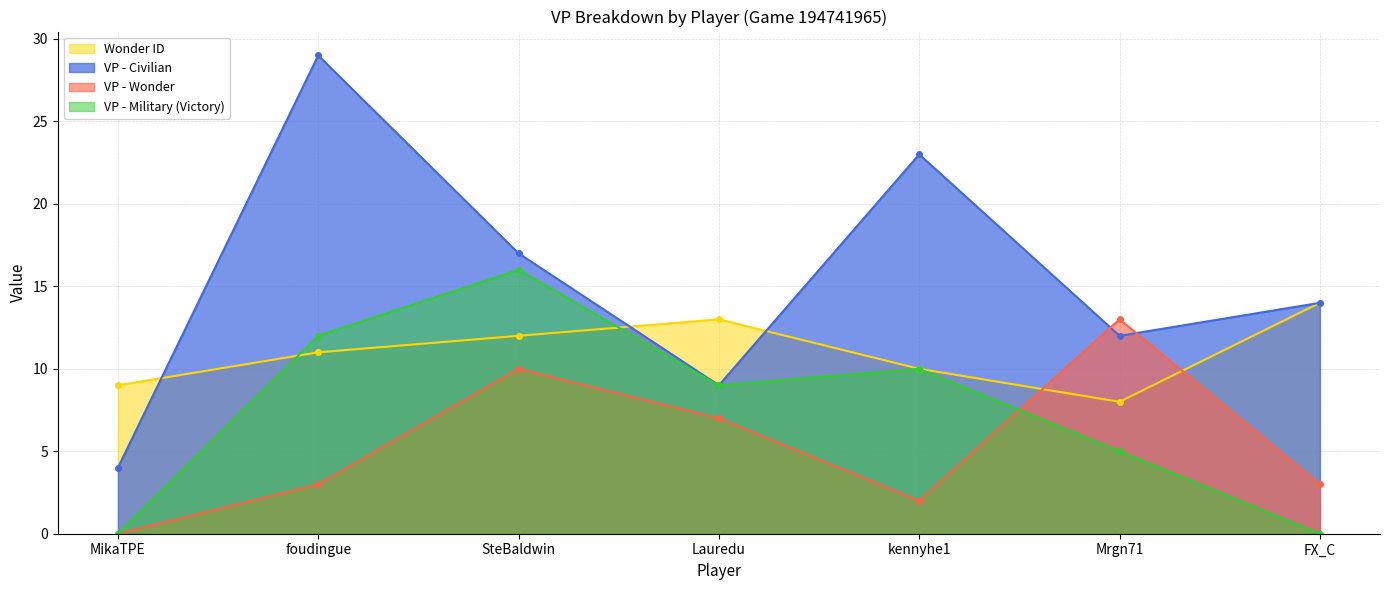

What is the difference between the highest and lowest values at SteBaldwin?

7